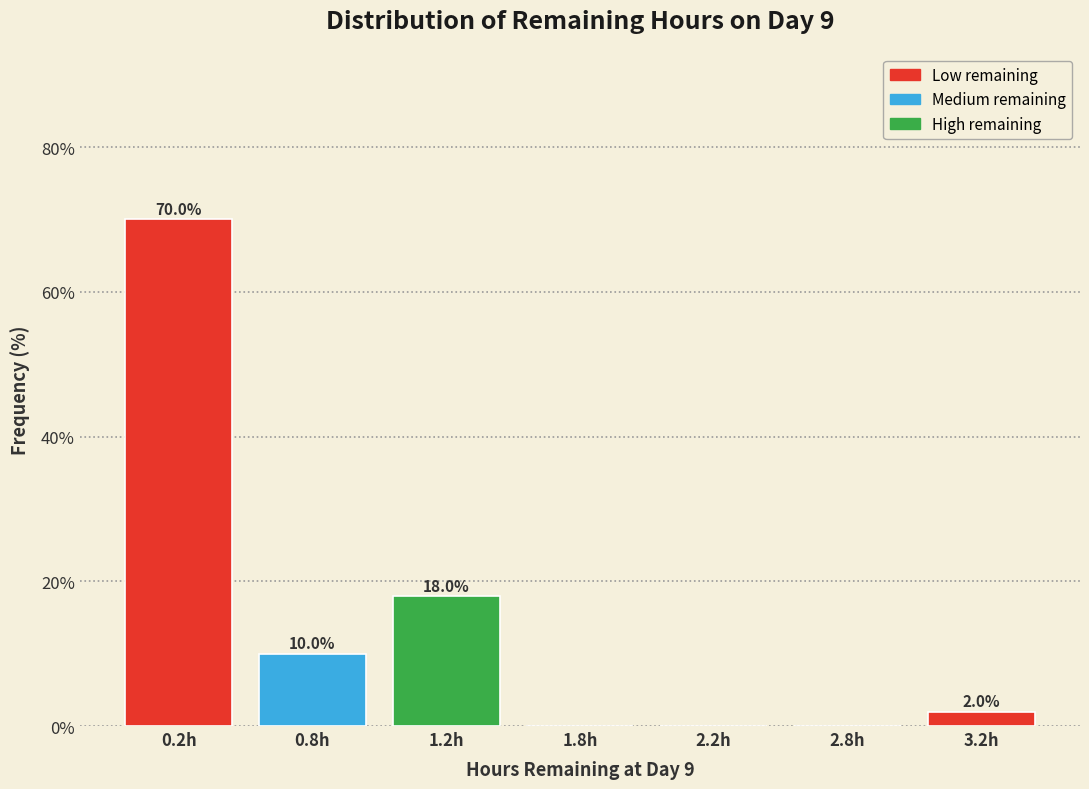

Reading left to right, transcribe all the data shown in this chart.

0.2h=70	0.8h=10	1.2h=18	1.8h=0	2.2h=0	2.8h=0	3.2h=2